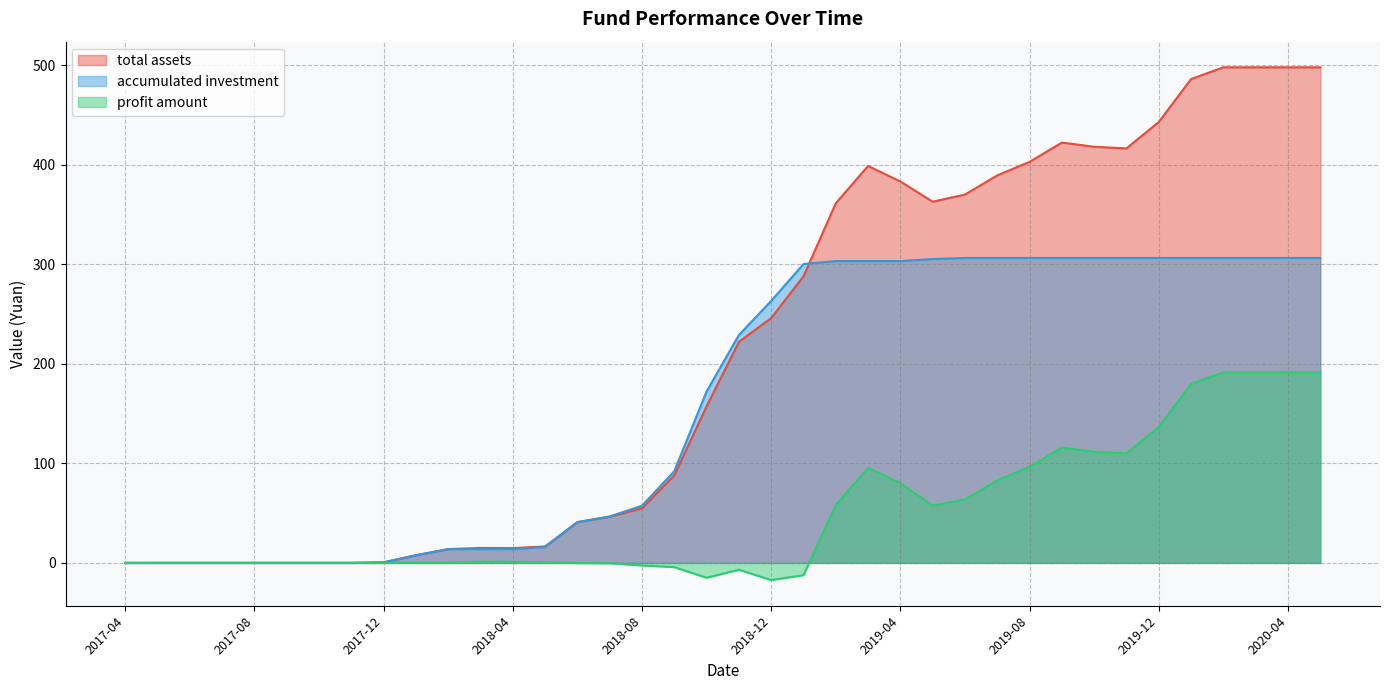

Does the chart have visible grid lines?

Yes